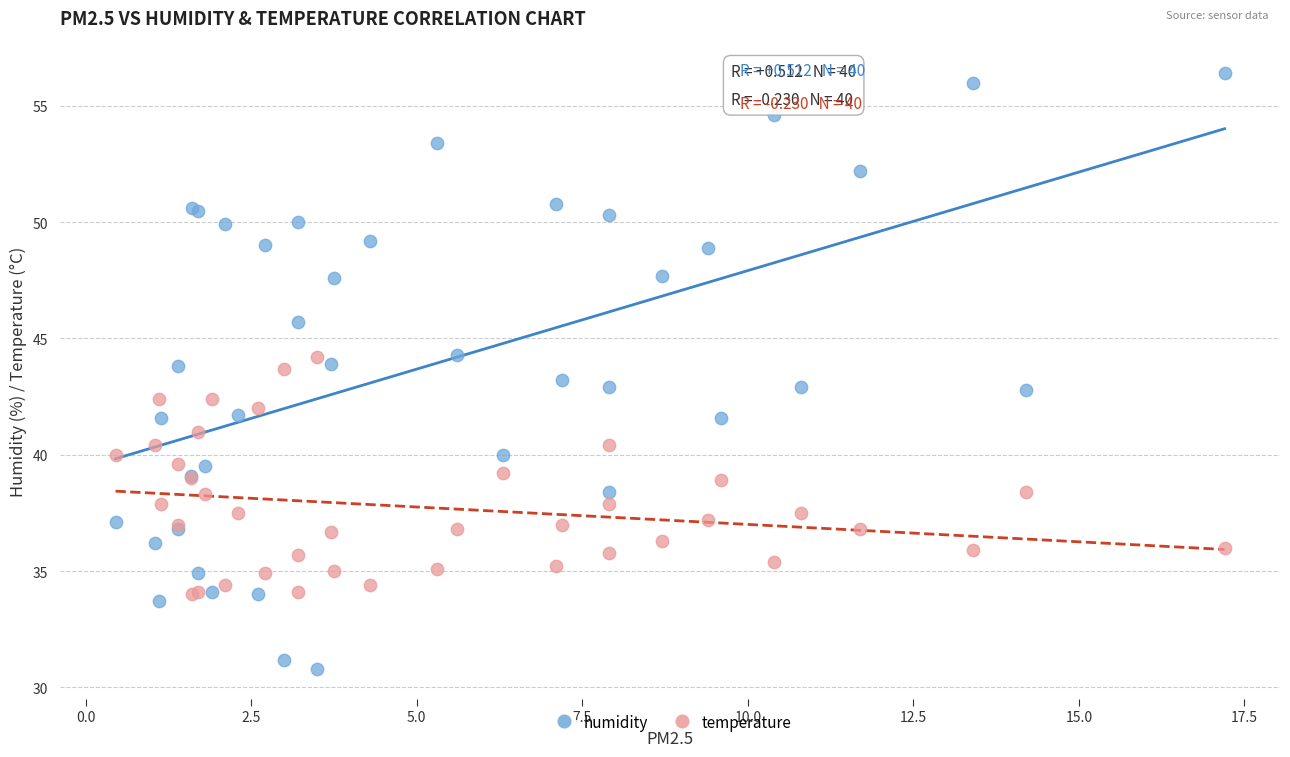

Which series contains the lowest Y value?

humidity